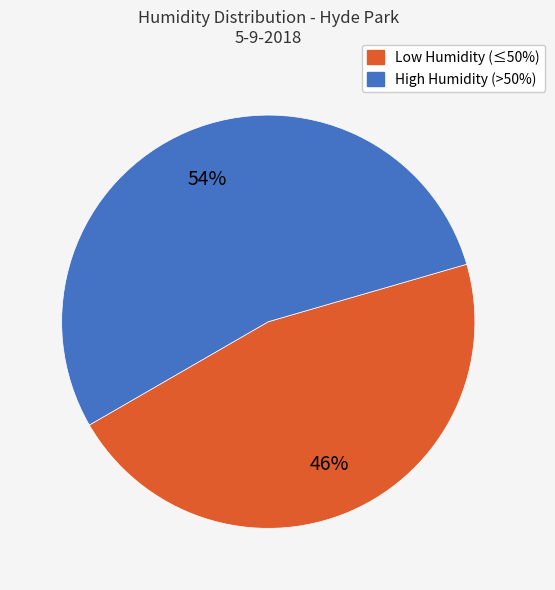

Is there any slice that represents more than half of the pie?

Yes